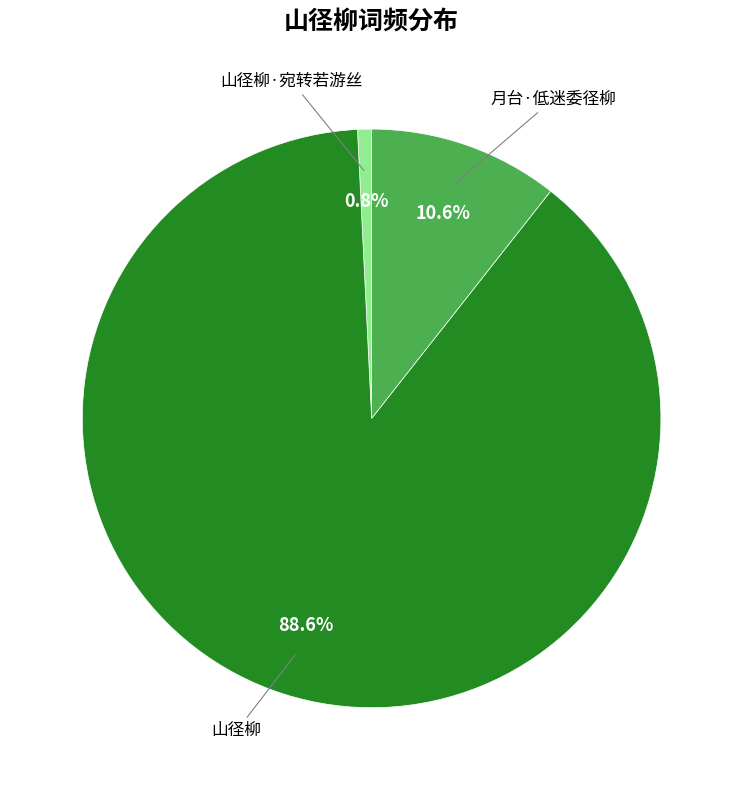

How many slices are in this pie chart?

3